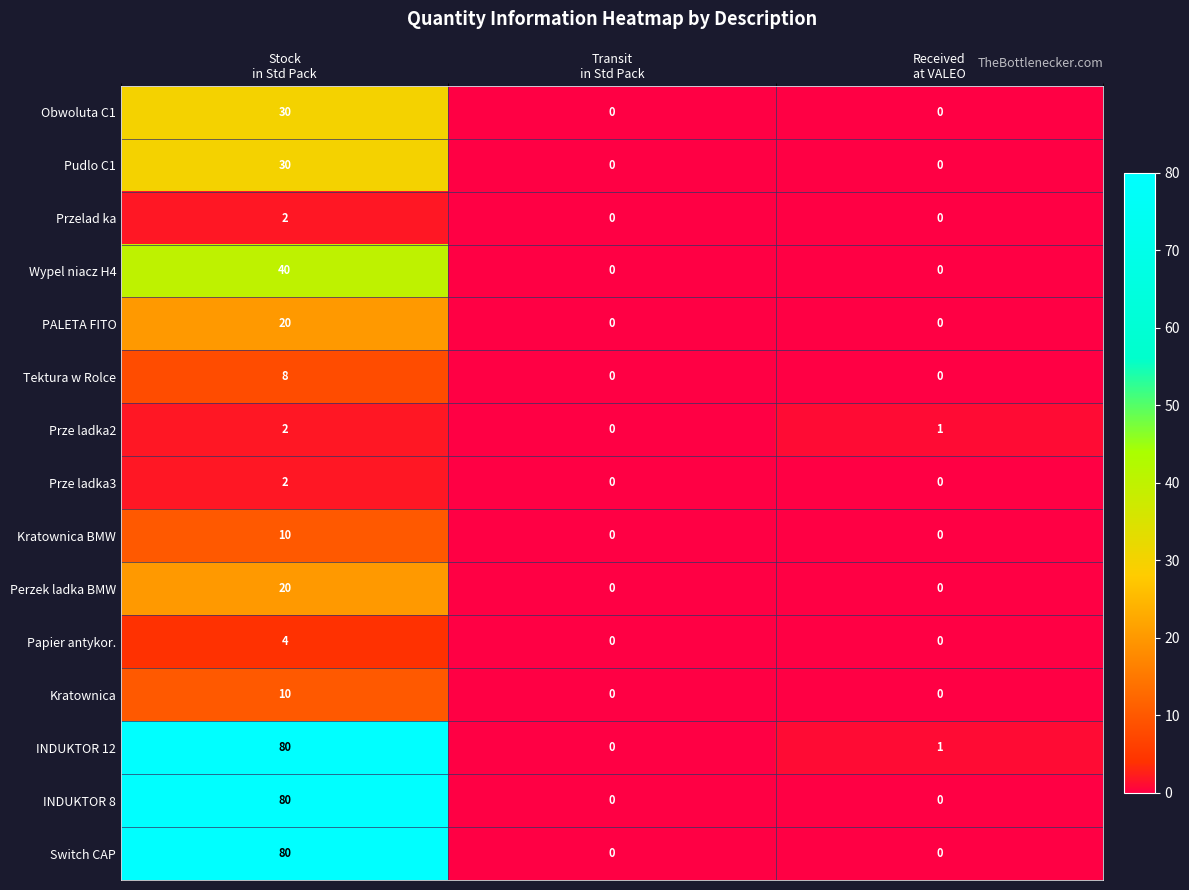

What is the average value of the Tektura w Rolce series?

3